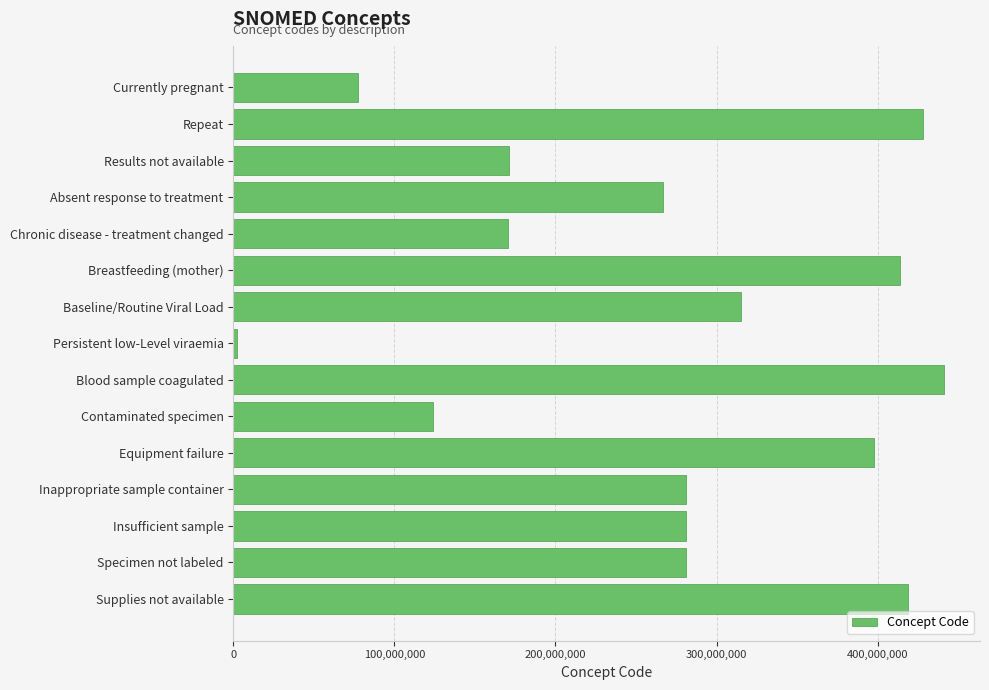

The value at Specimen not labeled is 281265005. True or false?

True